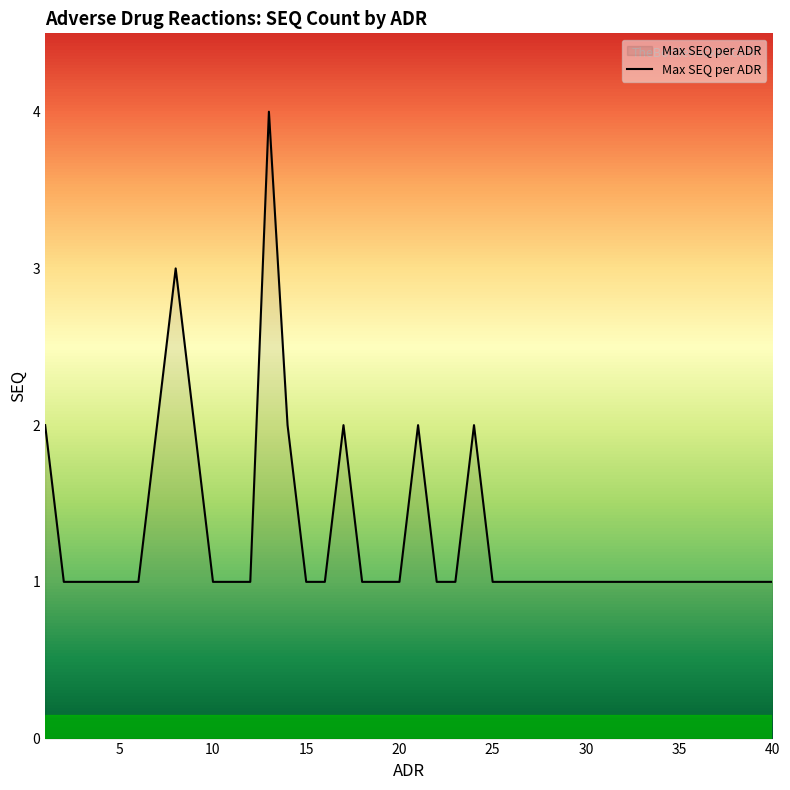

What is the maximum value shown in the chart?

4